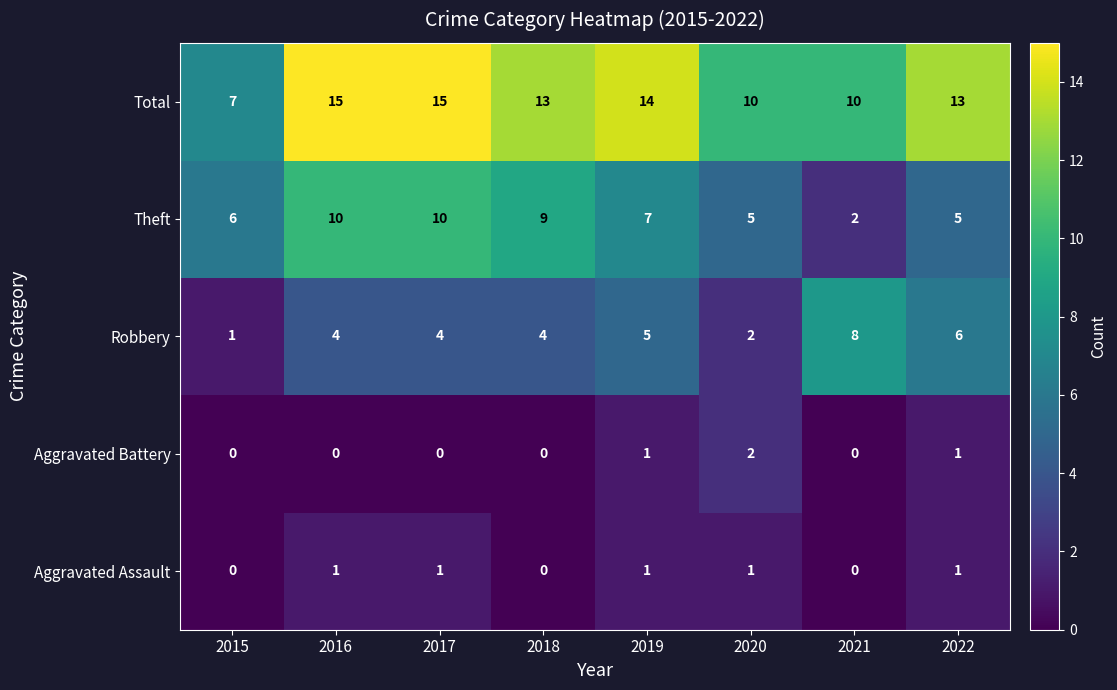

What is the lowest value of the Total series?

7